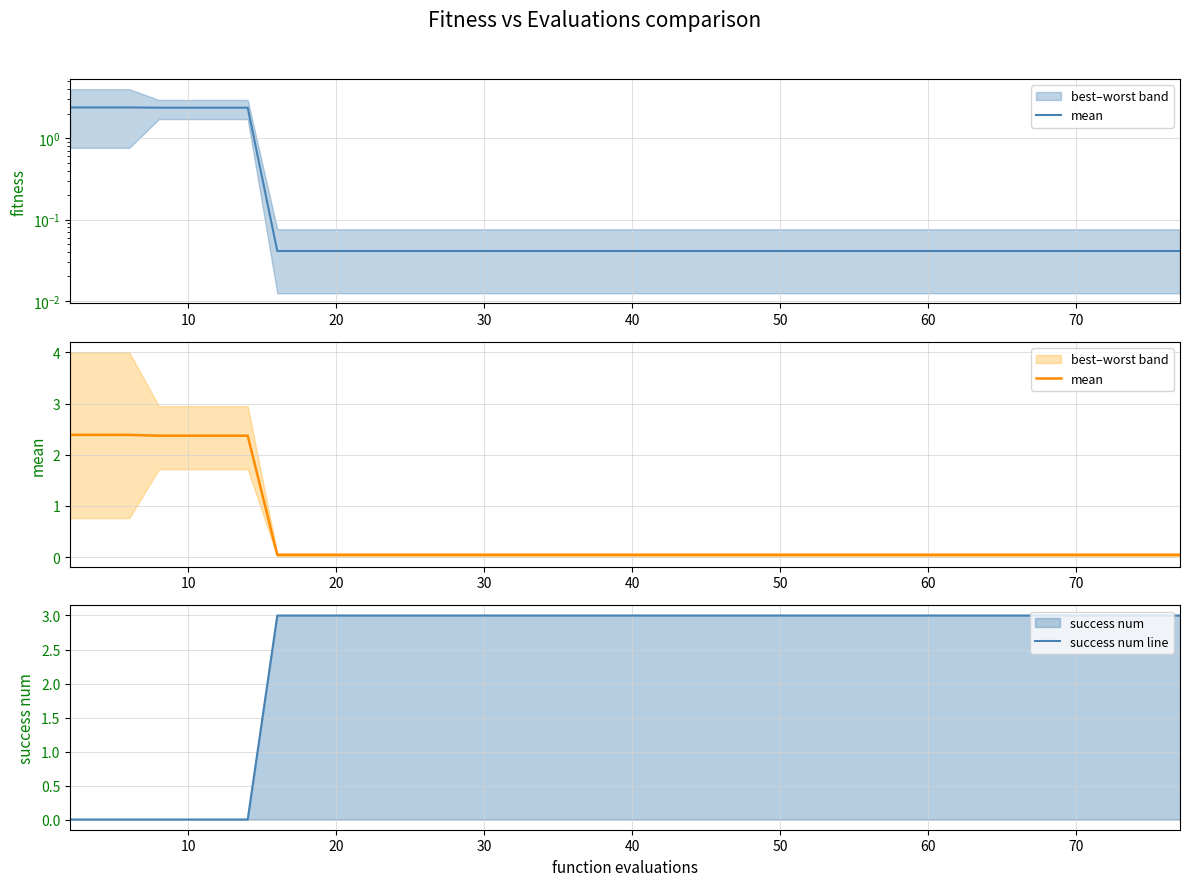

How many distinct data groups are displayed?

2